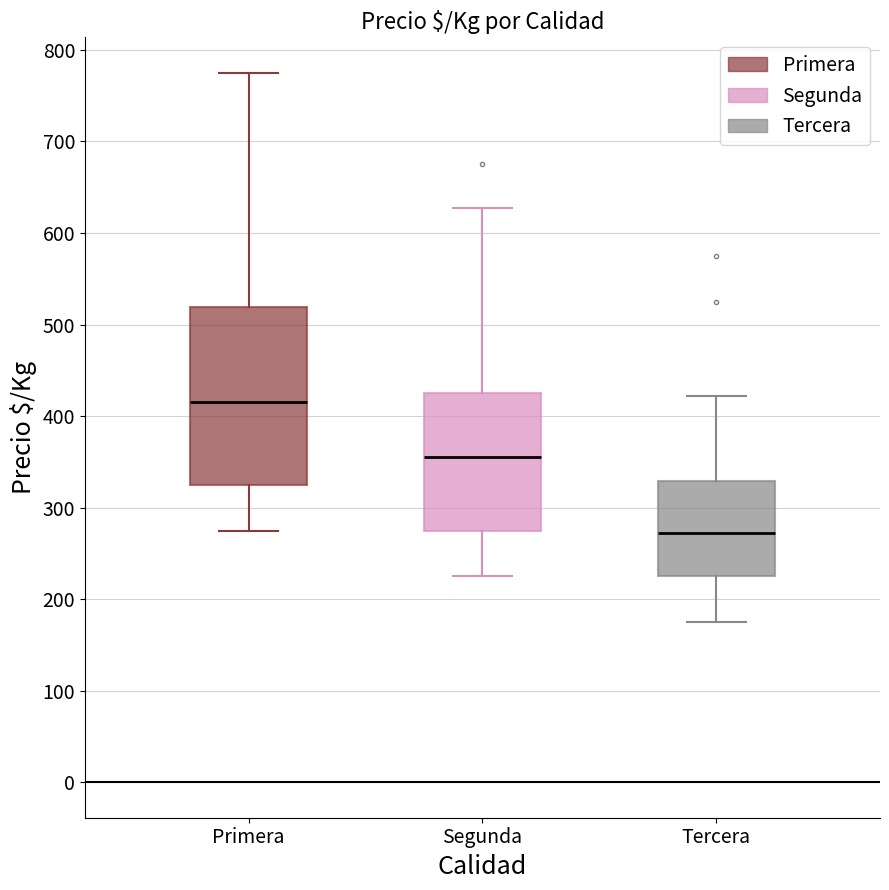

Reading left to right, transcribe this box plot: for each box, give where its median line is, the range the box spans, and where its two whiskers end, as read against the y-axis. The values are not printed on the chart, so give them approximately, as read against the axis.

Primera: median 420, box 330 to 520, whiskers 280 to 780
Segunda: median 360, box 280 to 430, whiskers 230 to 630
Tercera: median 270, box 230 to 330, whiskers 180 to 420